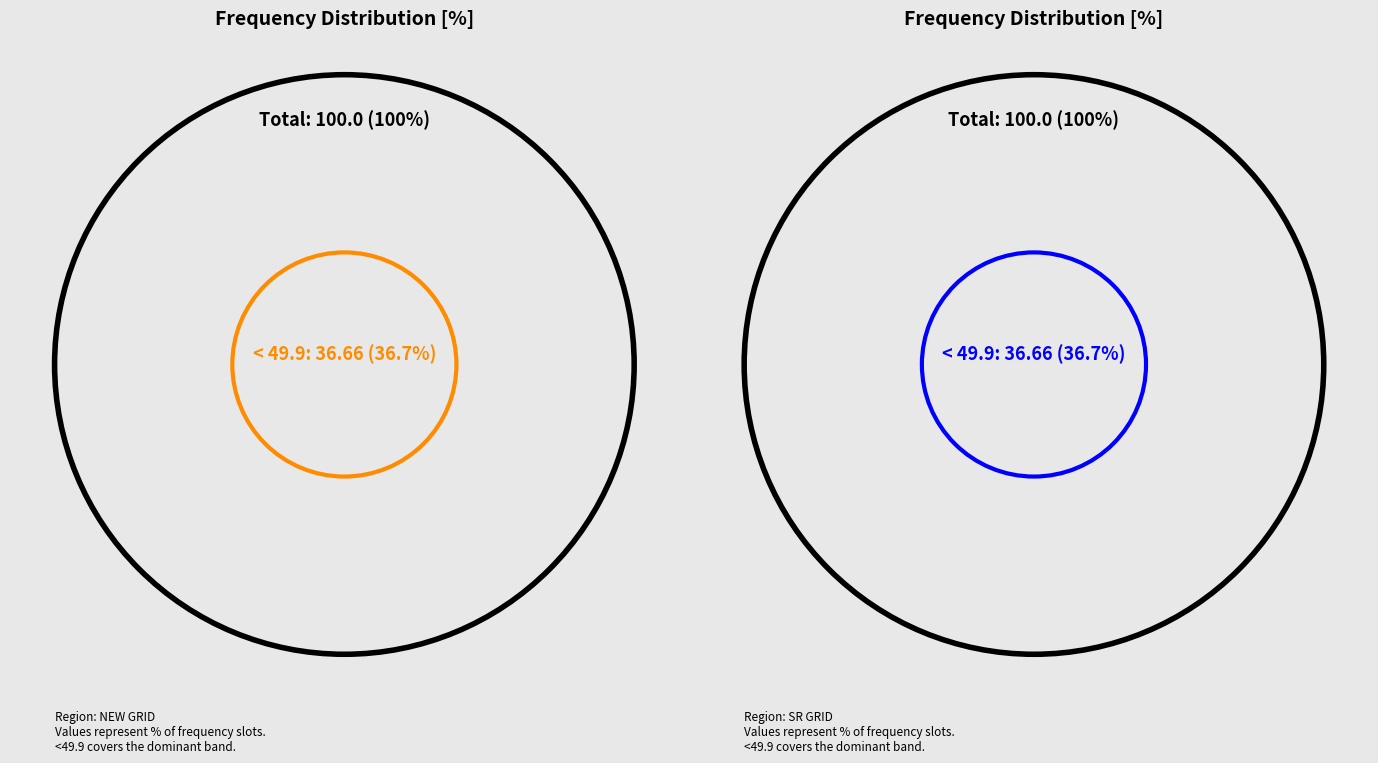

Is the sum of > 50.05 and 49.9-50.05 greater than half?

Yes